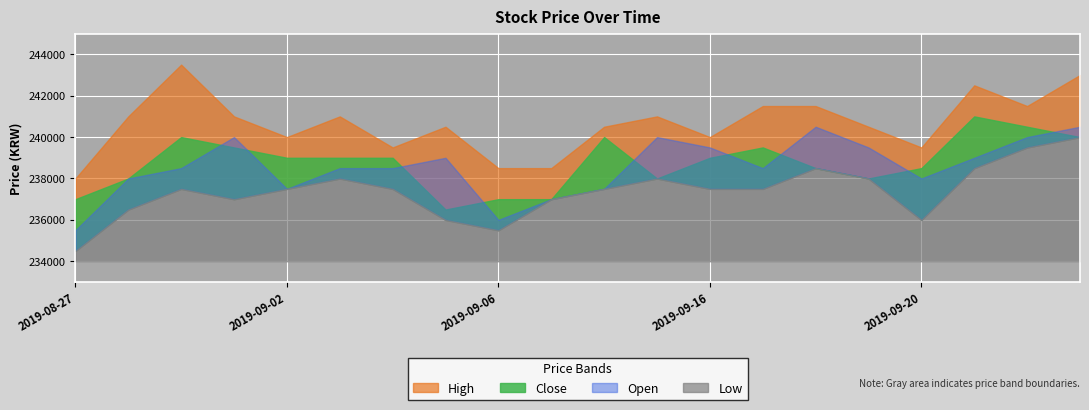

How many Close values are between 238000 and 240000?

14